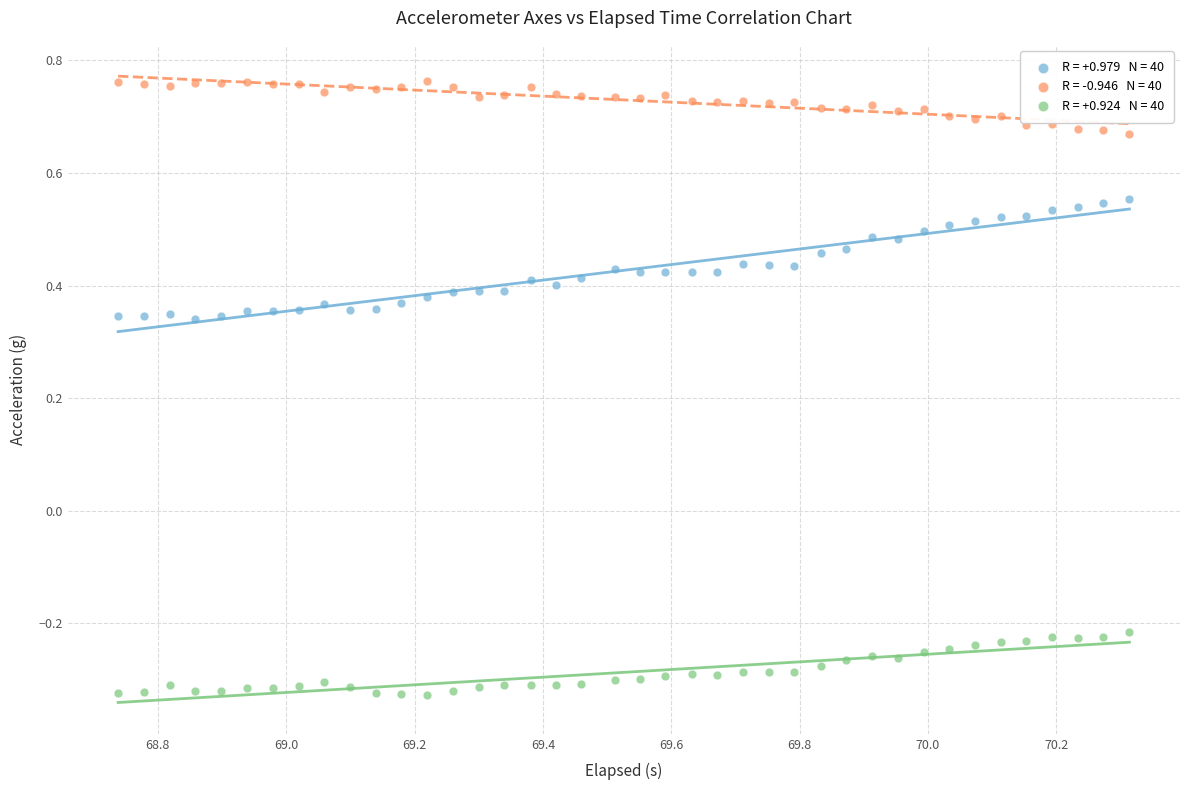

Count the number of points in this scatter plot.

120